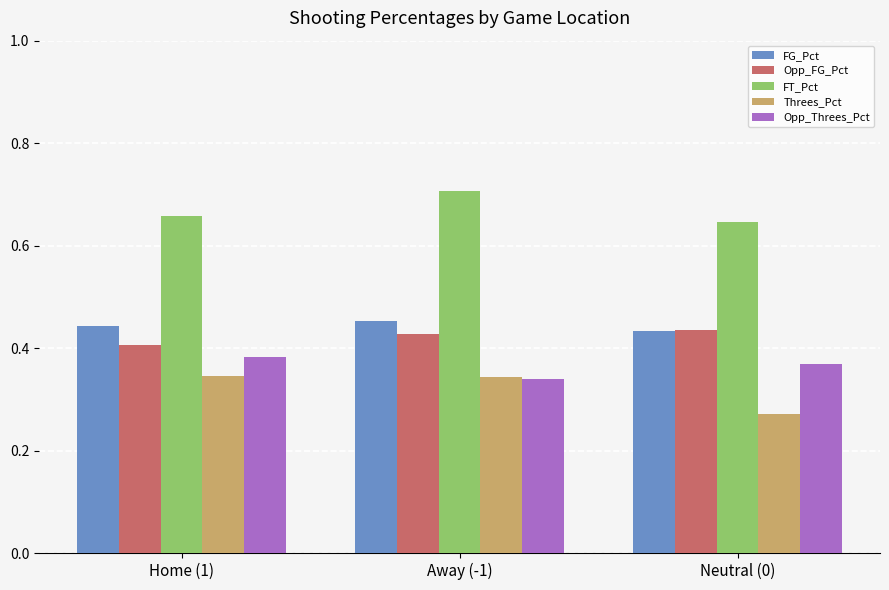

The Opp_Threes_Pct series shows 0.6 at Home (1). True or false?

False